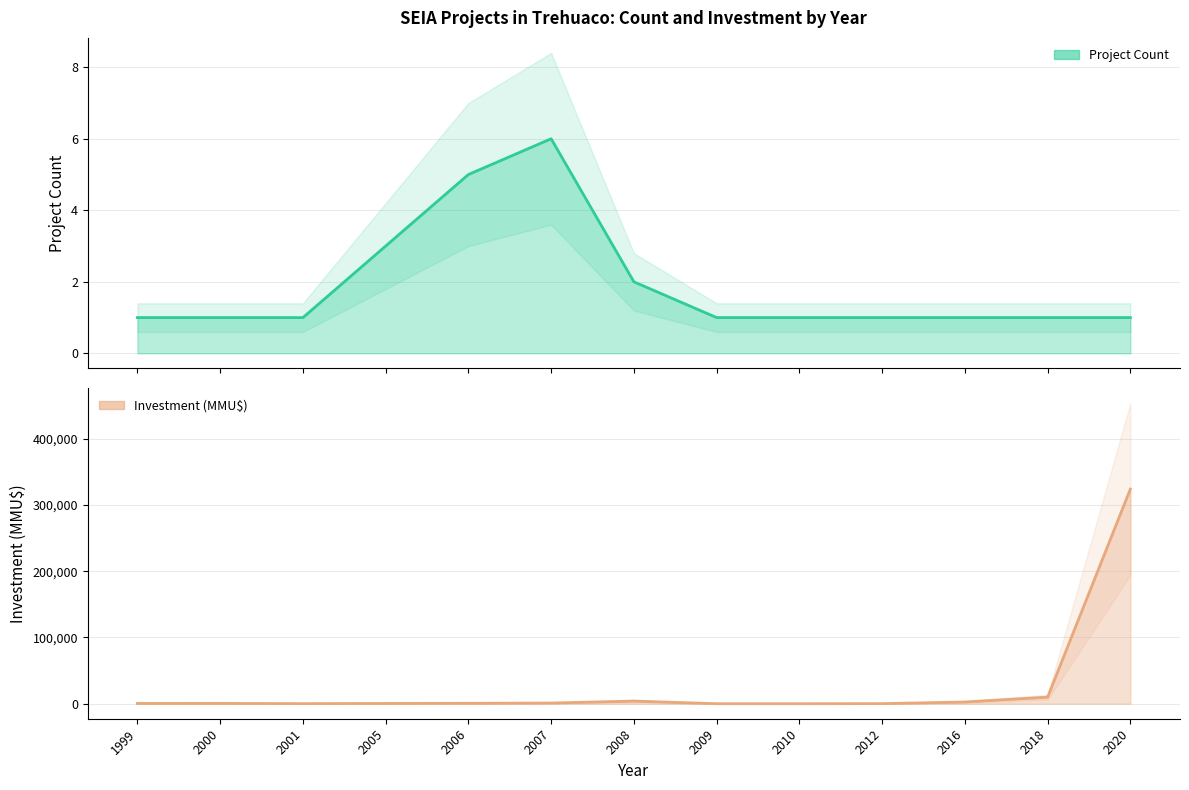

What is the total value across all series at 2018?

9904